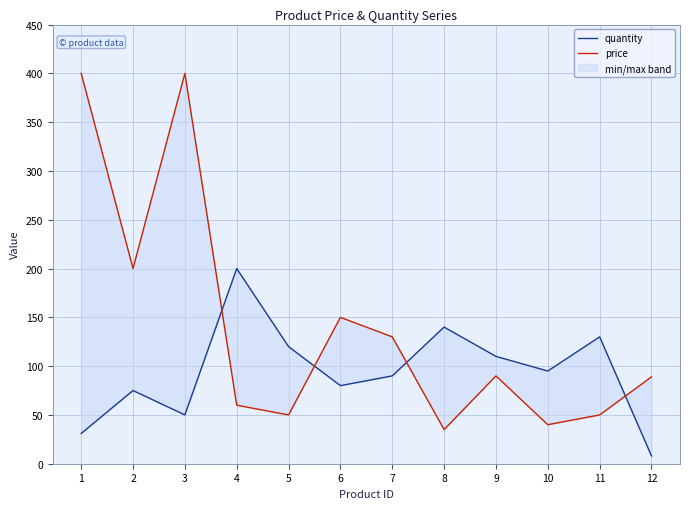

What is the difference between the second highest and second lowest values in the price series?

360.0